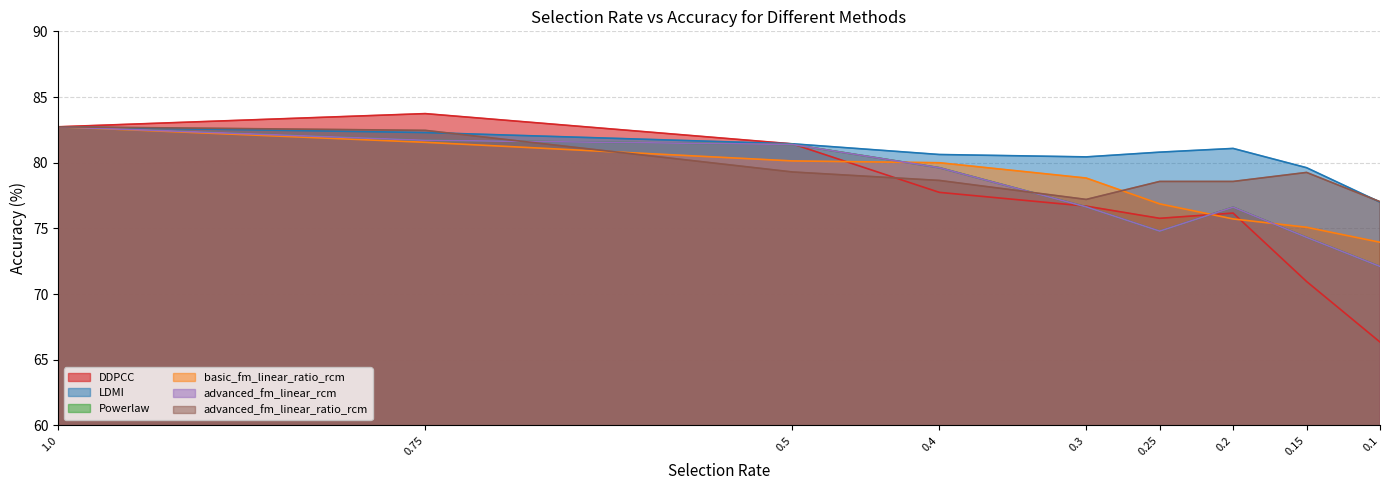

At how many categories does at least one series exceed 68?

9